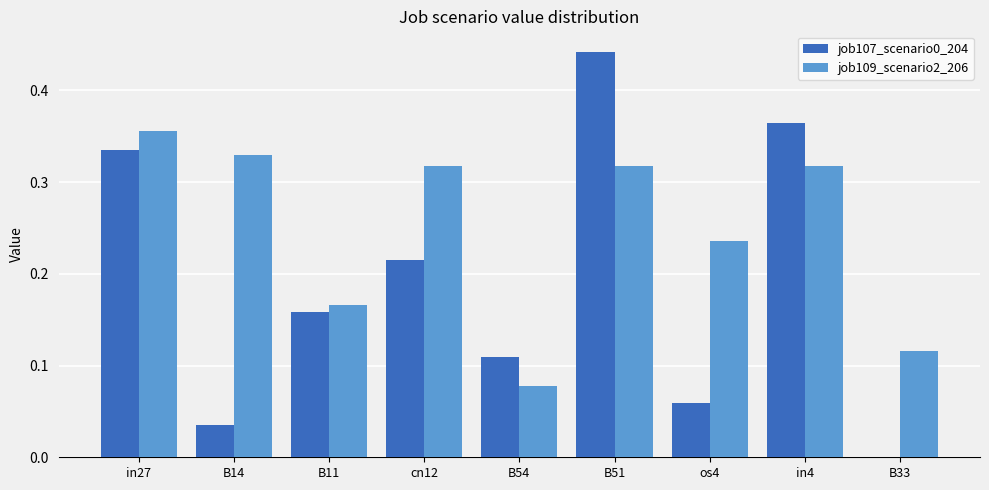

Is the value of job109_scenario2_206 at B54 greater than the value of job107_scenario0_204 at B14?

Yes